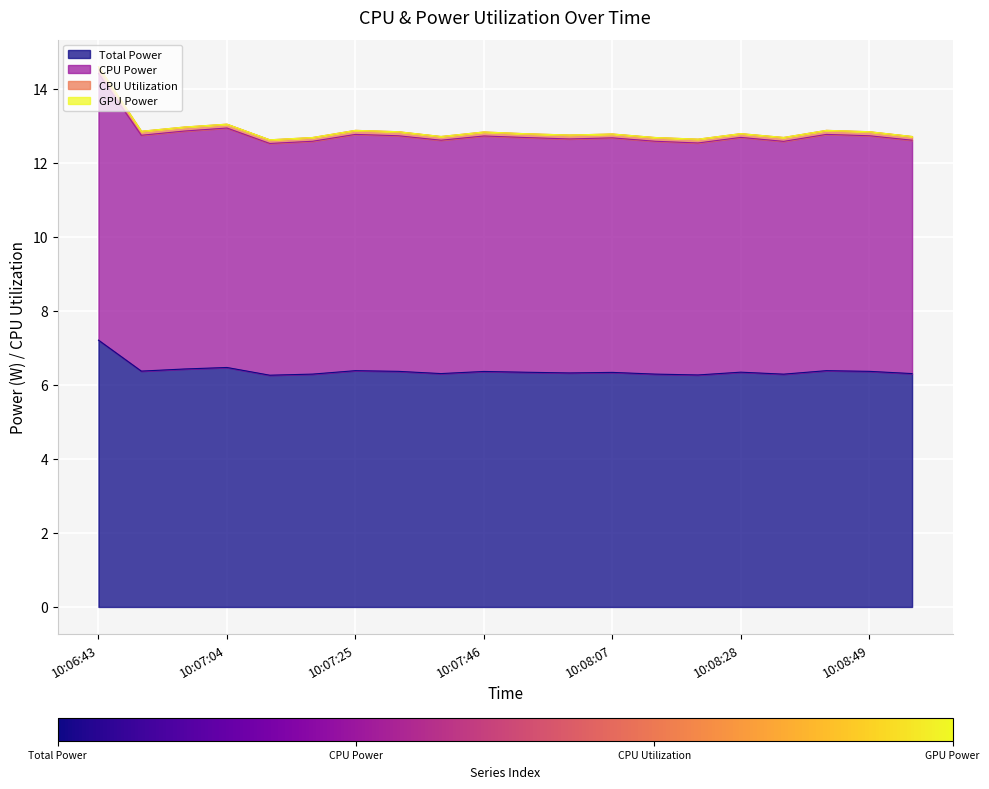

Where is the first local maximum for CPU Power?

10:07:04